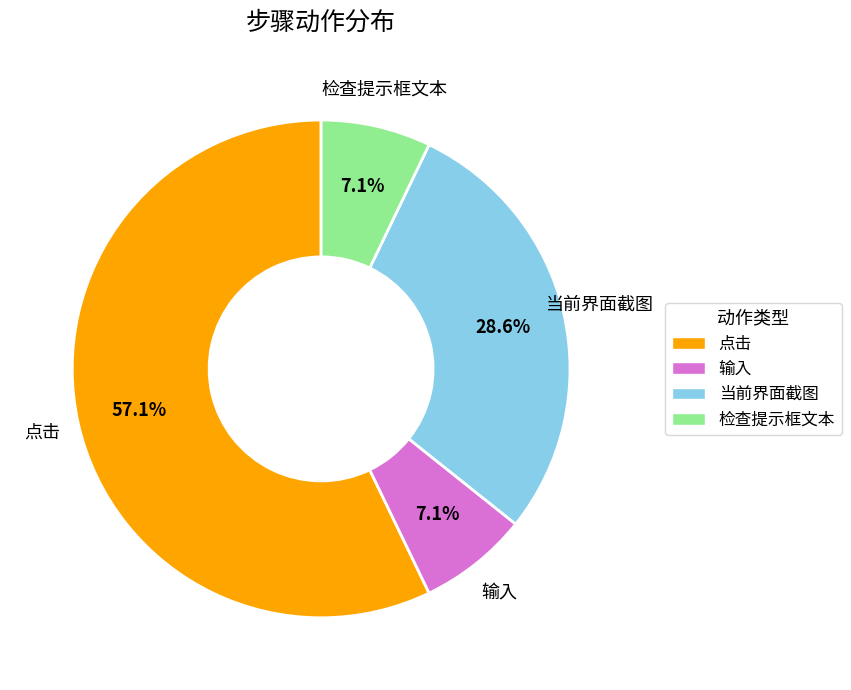

Does any single category account for the majority?

Yes